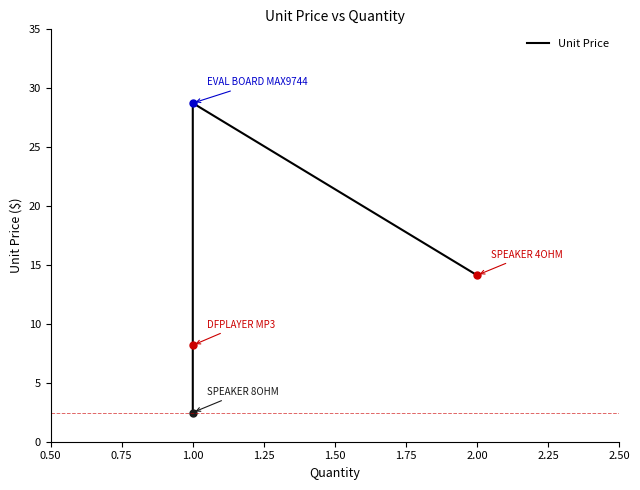

How many distinct data groups are displayed?

1